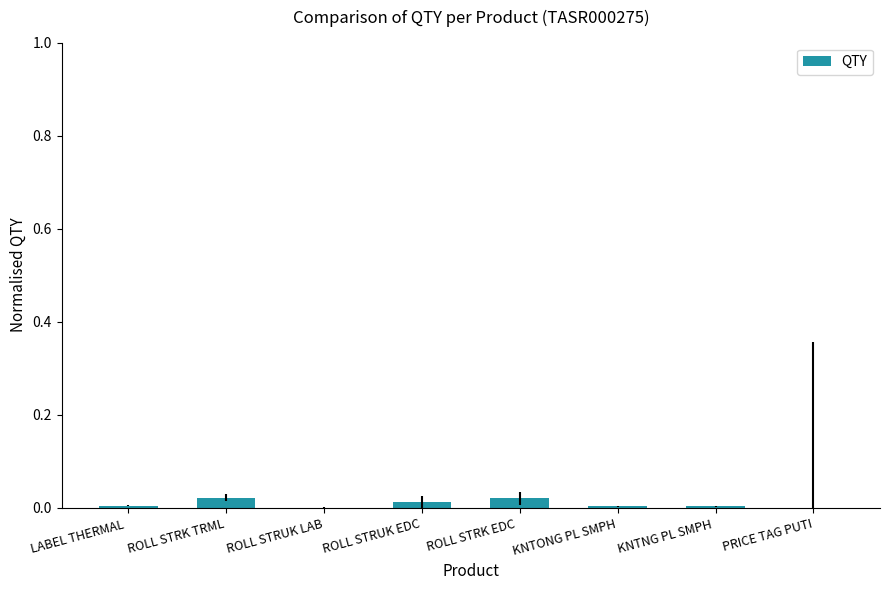

Count the number of data series in this chart.

1